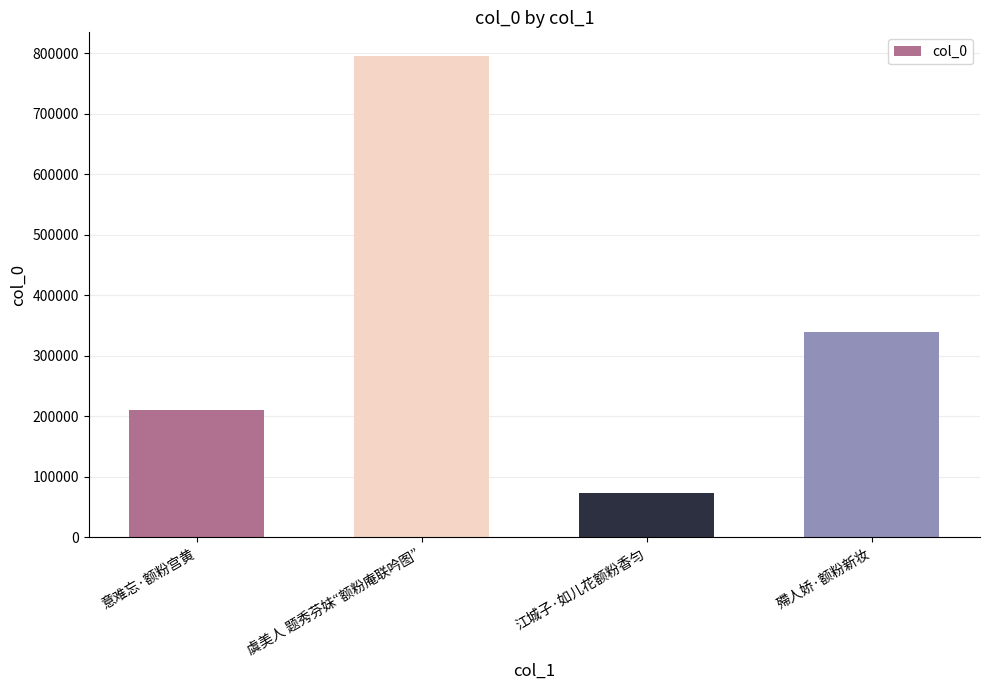

Approximately how many times larger is the value at 虞美人 题秀芬妹“额粉庵联吟图” compared to 殢人娇·额粉新妆?

2.3